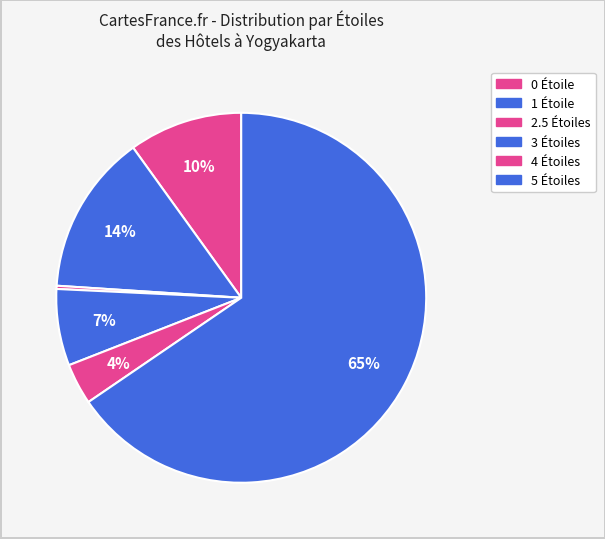

To the nearest percent, what is the difference between the largest and smallest slice percentages?

65%